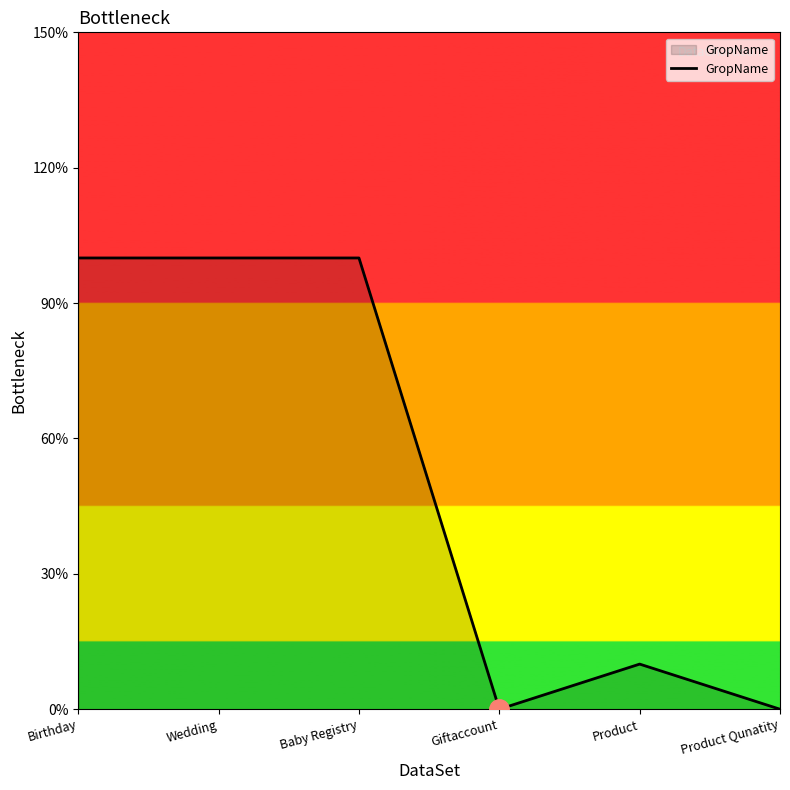

What is the label of the 4th point from the right?

Baby Registry